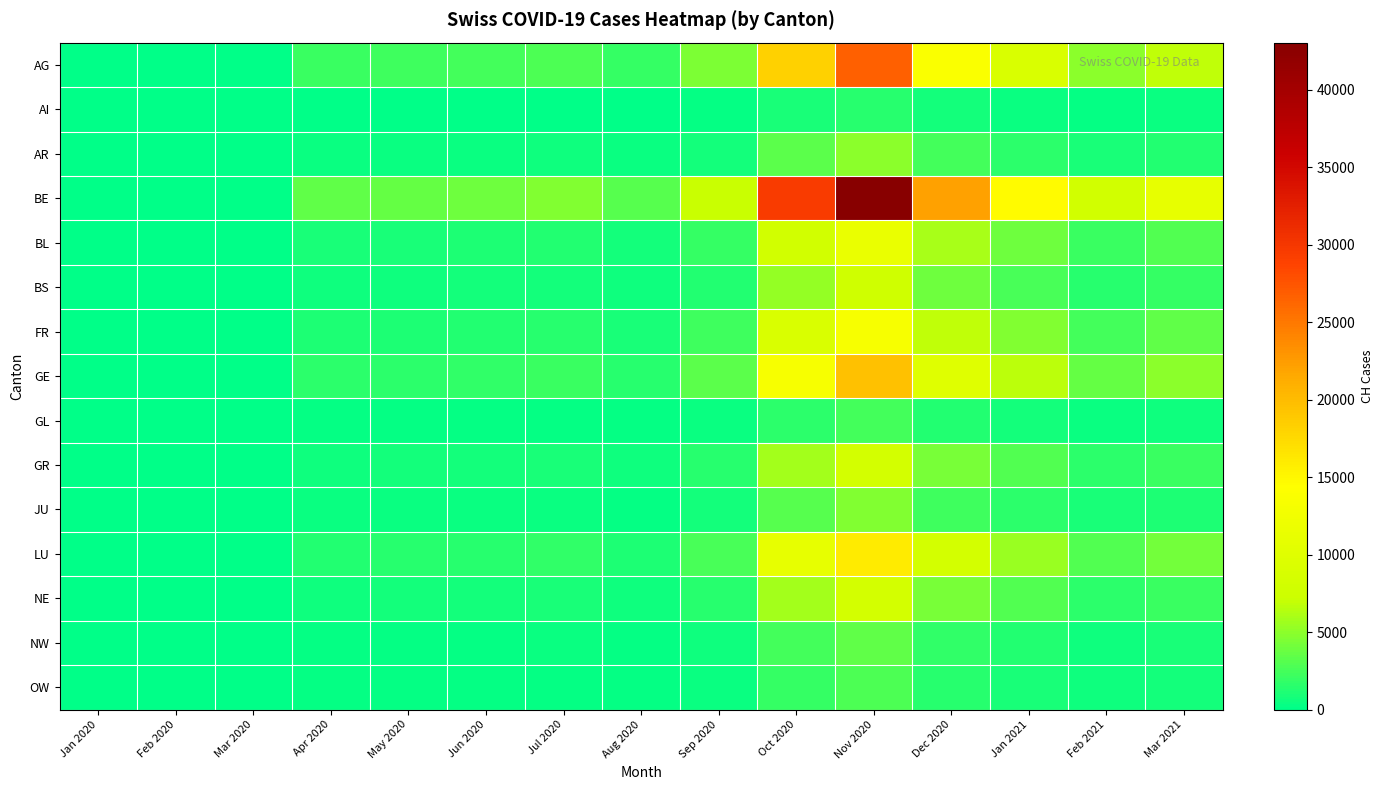

Which series has the largest total across all categories?

BE